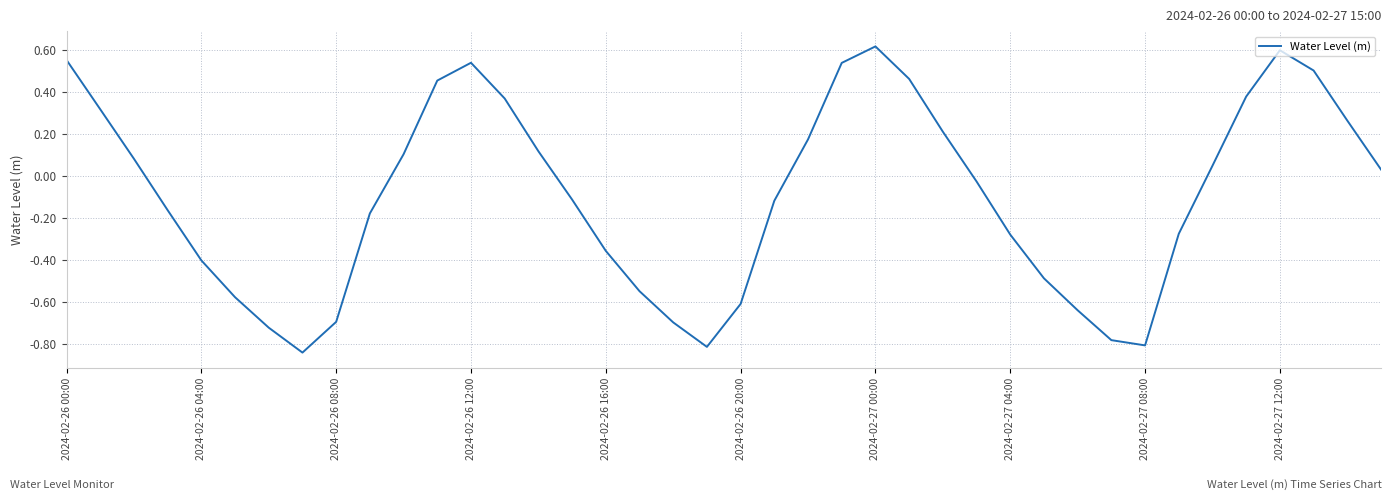

How many interior local peaks (higher than both neighbors) does the data have?

3